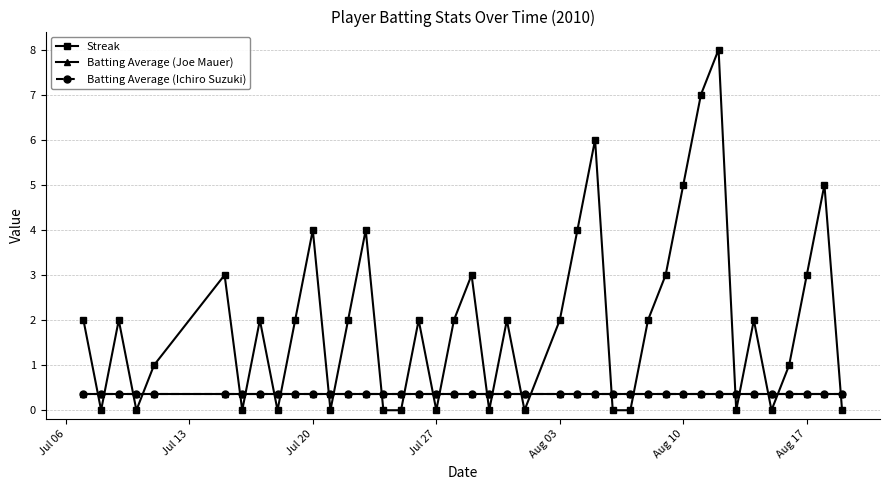

Which series ends up on top after the final intersection of Batting Average (Joe Mauer) and Streak?

Batting Average (Joe Mauer)